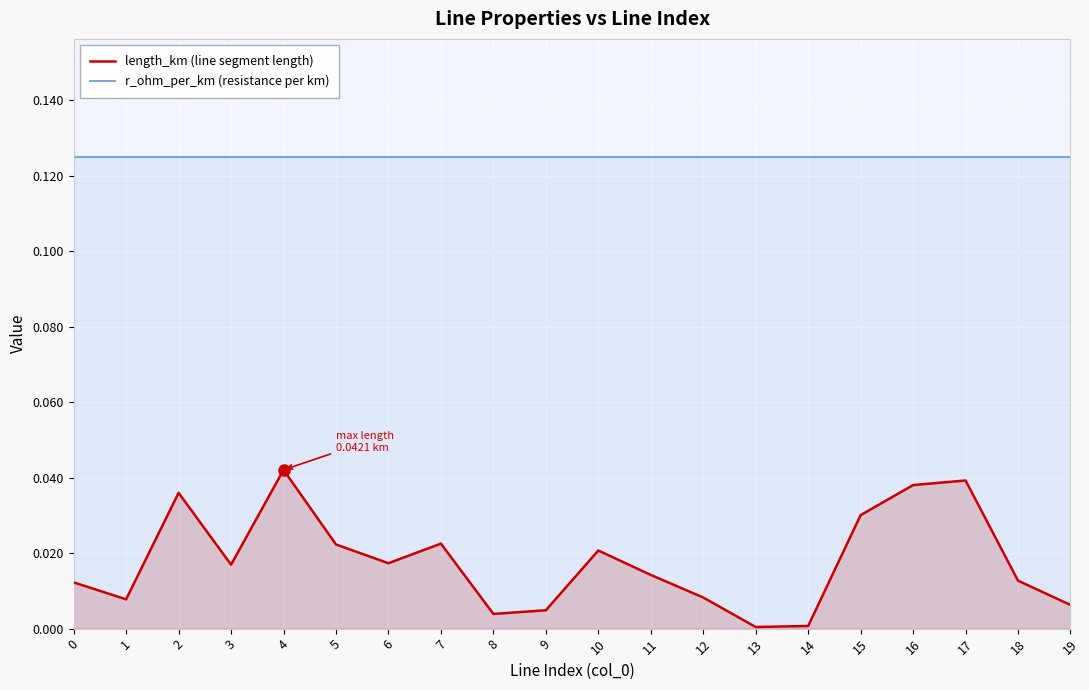

Rank the series by their maximum value, from highest to lowest.

r_ohm_per_km (resistance per km), length_km (line segment length)